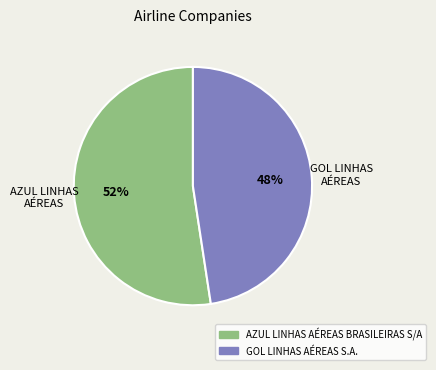

Combined, do AZUL LINHAS AÉREAS BRASILEIRAS S/A and GOL LINHAS AÉREAS S.A. account for over 50%?

Yes